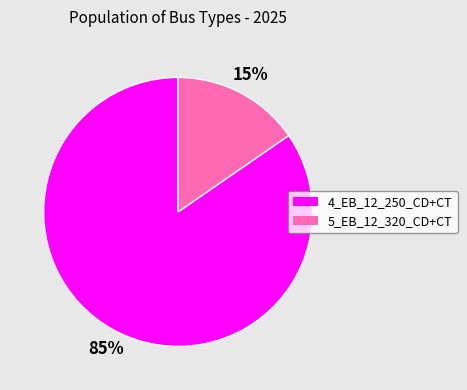

To the nearest percent, what is the combined percentage of 5_EB_12_320_CD+CT and 4_EB_12_250_CD+CT?

100%